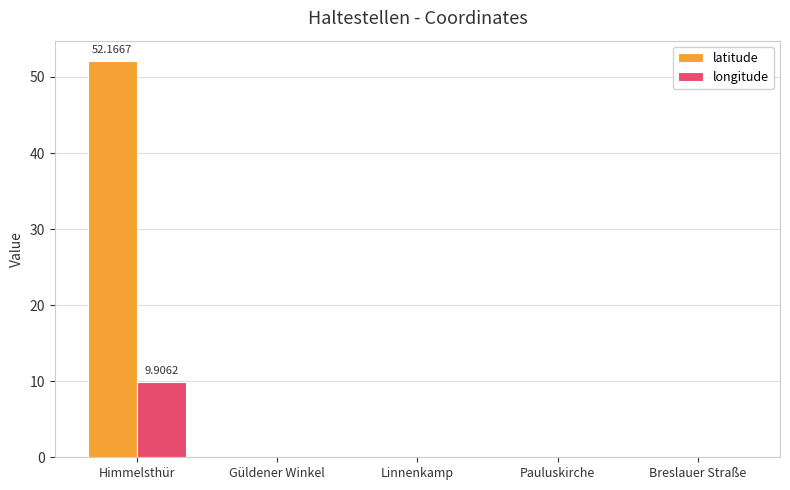

At which category is the sum across all series the highest?

Himmelsthür